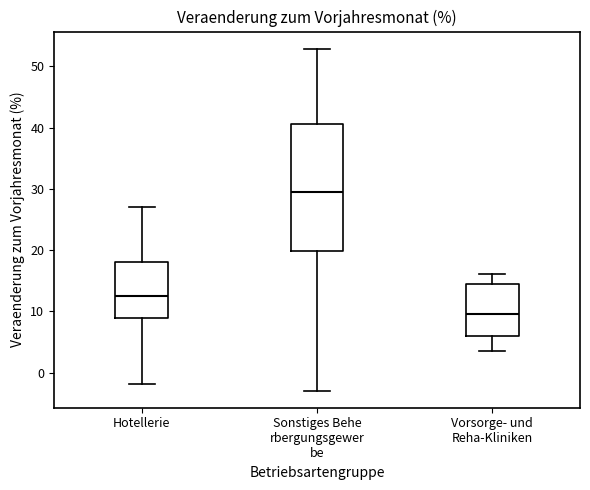

Reading left to right, read every box against the y-axis: the position of its median line, the range the box covers, and the ends of its whiskers. The values are not printed on the chart, so give them approximately, as read against the axis.

Hotellerie: median 13, box 9 to 18, whiskers -2 to 27
Sonstiges Behe rbergungsgewer be: median 29, box 20 to 41, whiskers -3 to 53
Vorsorge- und Reha-Kliniken: median 10, box 6 to 14, whiskers 4 to 16